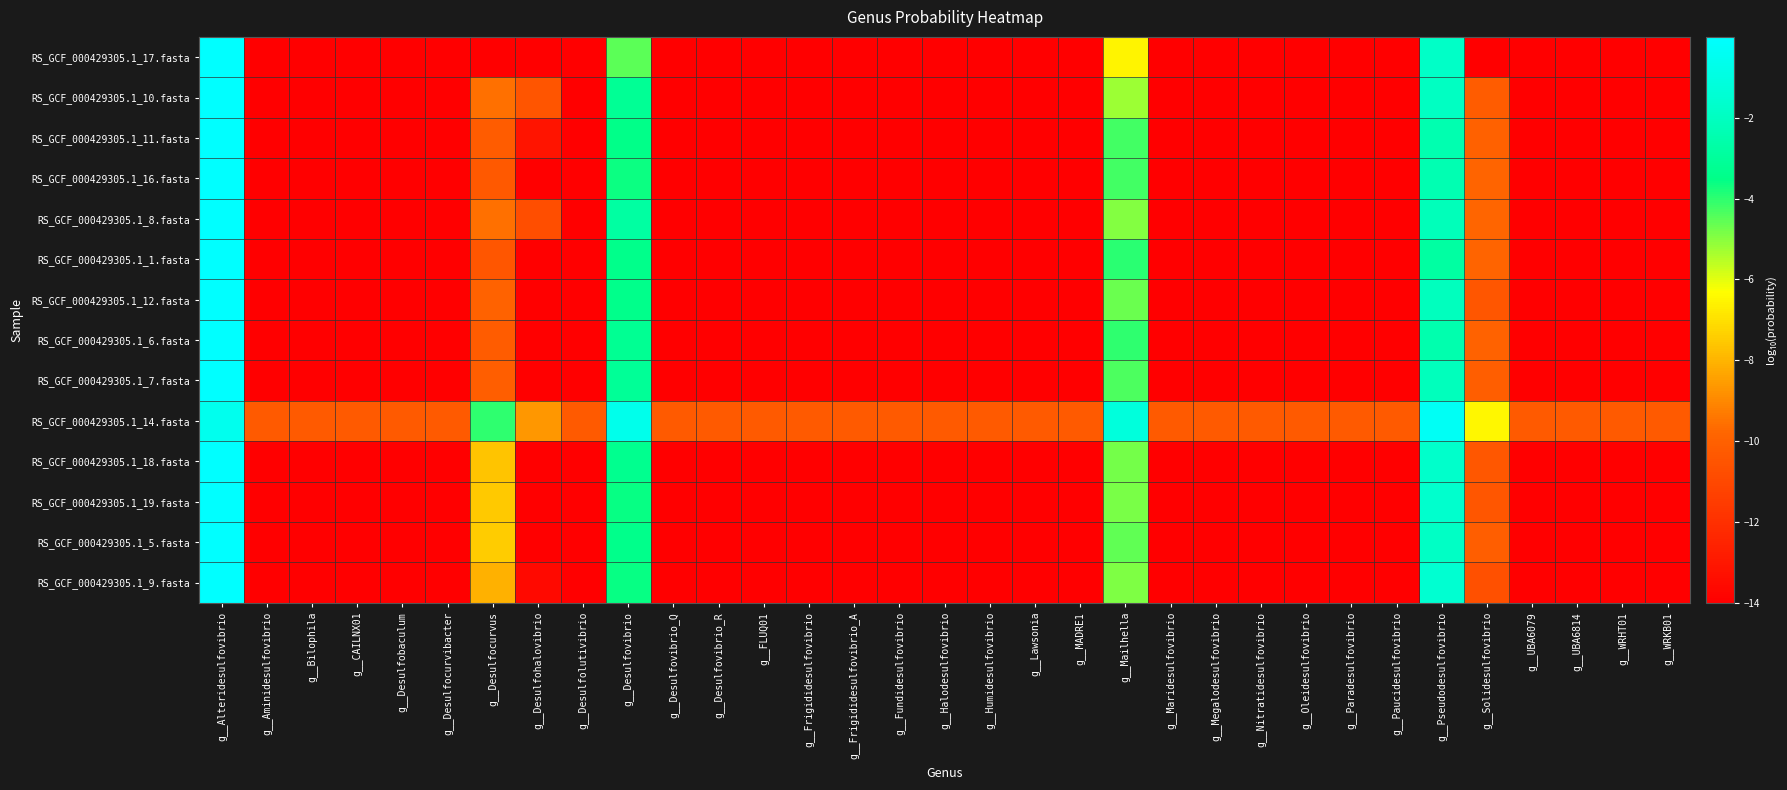

Reading left to right, list all the values displayed in this chart.

RS_GCF_000429305.1_17.fasta: g__Alteridesulfovibrio=-0.0	g__Aminidesulfovibrio=-14.0	g__Bilophila=-14.0	g__CAILNX01=-14.0	g__Desulfobaculum=-14.0	g__Desulfocurvibacter=-14.0	g__Desulfocurvus=-14.0	g__Desulfohalovibrio=-14.0	g__Desulfolutivibrio=-14.0	g__Desulfovibrio=-4.5	g__Desulfovibrio_Q=-14.0	g__Desulfovibrio_R=-14.0	g__FLUQ01=-14.0	g__Frigididesulfovibrio=-14.0	g__Frigididesulfovibrio_A=-14.0	g__Fundidesulfovibrio=-14.0	g__Halodesulfovibrio=-14.0	g__Humidesulfovibrio=-14.0	g__Lawsonia=-14.0	g__MADRE1=-14.0	g__Mailhella=-6.5	g__Maridesulfovibrio=-14.0	g__Megalodesulfovibrio=-14.0	g__Nitratidesulfovibrio=-14.0	g__Oleidesulfovibrio=-14.0	g__Paradesulfovibrio=-14.0	g__Paucidesulfovibrio=-14.0	g__Pseudodesulfovibrio=-1.8	g__Solidesulfovibrio=-14.0	g__UBA6079=-14.0	g__UBA6814=-14.0	g__WRHT01=-14.0	g__WRKB01=-14.0
RS_GCF_000429305.1_10.fasta: g__Alteridesulfovibrio=-0.0	g__Aminidesulfovibrio=-14.0	g__Bilophila=-14.0	g__CAILNX01=-14.0	g__Desulfobaculum=-14.0	g__Desulfocurvibacter=-14.0	g__Desulfocurvus=-9.5	g__Desulfohalovibrio=-10.5	g__Desulfolutivibrio=-14.0	g__Desulfovibrio=-3.1	g__Desulfovibrio_Q=-14.0	g__Desulfovibrio_R=-14.0	g__FLUQ01=-14.0	g__Frigididesulfovibrio=-14.0	g__Frigididesulfovibrio_A=-14.0	g__Fundidesulfovibrio=-14.0	g__Halodesulfovibrio=-14.0	g__Humidesulfovibrio=-14.0	g__Lawsonia=-14.0	g__MADRE1=-14.0	g__Mailhella=-5.2	g__Maridesulfovibrio=-14.0	g__Megalodesulfovibrio=-14.0	g__Nitratidesulfovibrio=-14.0	g__Oleidesulfovibrio=-14.0	g__Paradesulfovibrio=-14.0	g__Paucidesulfovibrio=-14.0	g__Pseudodesulfovibrio=-1.9	g__Solidesulfovibrio=-10.2	g__UBA6079=-14.0	g__UBA6814=-14.0	g__WRHT01=-14.0	g__WRKB01=-14.0
RS_GCF_000429305.1_11.fasta: g__Alteridesulfovibrio=-0.0	g__Aminidesulfovibrio=-14.0	g__Bilophila=-14.0	g__CAILNX01=-14.0	g__Desulfobaculum=-14.0	g__Desulfocurvibacter=-14.0	g__Desulfocurvus=-10.2	g__Desulfohalovibrio=-13.2	g__Desulfolutivibrio=-14.0	g__Desulfovibrio=-3.5	g__Desulfovibrio_Q=-14.0	g__Desulfovibrio_R=-14.0	g__FLUQ01=-14.0	g__Frigididesulfovibrio=-14.0	g__Frigididesulfovibrio_A=-14.0	g__Fundidesulfovibrio=-14.0	g__Halodesulfovibrio=-14.0	g__Humidesulfovibrio=-14.0	g__Lawsonia=-14.0	g__MADRE1=-14.0	g__Mailhella=-4.2	g__Maridesulfovibrio=-14.0	g__Megalodesulfovibrio=-14.0	g__Nitratidesulfovibrio=-14.0	g__Oleidesulfovibrio=-14.0	g__Paradesulfovibrio=-14.0	g__Paucidesulfovibrio=-14.0	g__Pseudodesulfovibrio=-2.4	g__Solidesulfovibrio=-10.0	g__UBA6079=-14.0	g__UBA6814=-14.0	g__WRHT01=-14.0	g__WRKB01=-14.0
RS_GCF_000429305.1_16.fasta: g__Alteridesulfovibrio=-0.0	g__Aminidesulfovibrio=-14.0	g__Bilophila=-14.0	g__CAILNX01=-14.0	g__Desulfobaculum=-14.0	g__Desulfocurvibacter=-14.0	g__Desulfocurvus=-10.3	g__Desulfohalovibrio=-14.0	g__Desulfolutivibrio=-14.0	g__Desulfovibrio=-3.7	g__Desulfovibrio_Q=-14.0	g__Desulfovibrio_R=-14.0	g__FLUQ01=-14.0	g__Frigididesulfovibrio=-14.0	g__Frigididesulfovibrio_A=-14.0	g__Fundidesulfovibrio=-14.0	g__Halodesulfovibrio=-14.0	g__Humidesulfovibrio=-14.0	g__Lawsonia=-14.0	g__MADRE1=-14.0	g__Mailhella=-4.2	g__Maridesulfovibrio=-14.0	g__Megalodesulfovibrio=-14.0	g__Nitratidesulfovibrio=-14.0	g__Oleidesulfovibrio=-14.0	g__Paradesulfovibrio=-14.0	g__Paucidesulfovibrio=-14.0	g__Pseudodesulfovibrio=-2.4	g__Solidesulfovibrio=-9.9	g__UBA6079=-14.0	g__UBA6814=-14.0	g__WRHT01=-14.0	g__WRKB01=-14.0
RS_GCF_000429305.1_8.fasta: g__Alteridesulfovibrio=-0.0	g__Aminidesulfovibrio=-14.0	g__Bilophila=-14.0	g__CAILNX01=-14.0	g__Desulfobaculum=-14.0	g__Desulfocurvibacter=-14.0	g__Desulfocurvus=-9.6	g__Desulfohalovibrio=-10.8	g__Desulfolutivibrio=-14.0	g__Desulfovibrio=-2.8	g__Desulfovibrio_Q=-14.0	g__Desulfovibrio_R=-14.0	g__FLUQ01=-14.0	g__Frigididesulfovibrio=-14.0	g__Frigididesulfovibrio_A=-14.0	g__Fundidesulfovibrio=-14.0	g__Halodesulfovibrio=-14.0	g__Humidesulfovibrio=-14.0	g__Lawsonia=-14.0	g__MADRE1=-14.0	g__Mailhella=-5.0	g__Maridesulfovibrio=-14.0	g__Megalodesulfovibrio=-14.0	g__Nitratidesulfovibrio=-14.0	g__Oleidesulfovibrio=-14.0	g__Paradesulfovibrio=-14.0	g__Paucidesulfovibrio=-14.0	g__Pseudodesulfovibrio=-2.2	g__Solidesulfovibrio=-9.8	g__UBA6079=-14.0	g__UBA6814=-14.0	g__WRHT01=-14.0	g__WRKB01=-14.0
RS_GCF_000429305.1_1.fasta: g__Alteridesulfovibrio=-0.0	g__Aminidesulfovibrio=-14.0	g__Bilophila=-14.0	g__CAILNX01=-14.0	g__Desulfobaculum=-14.0	g__Desulfocurvibacter=-14.0	g__Desulfocurvus=-10.4	g__Desulfohalovibrio=-14.0	g__Desulfolutivibrio=-14.0	g__Desulfovibrio=-3.4	g__Desulfovibrio_Q=-14.0	g__Desulfovibrio_R=-14.0	g__FLUQ01=-14.0	g__Frigididesulfovibrio=-14.0	g__Frigididesulfovibrio_A=-14.0	g__Fundidesulfovibrio=-14.0	g__Halodesulfovibrio=-14.0	g__Humidesulfovibrio=-14.0	g__Lawsonia=-14.0	g__MADRE1=-14.0	g__Mailhella=-4.0	g__Maridesulfovibrio=-14.0	g__Megalodesulfovibrio=-14.0	g__Nitratidesulfovibrio=-14.0	g__Oleidesulfovibrio=-14.0	g__Paradesulfovibrio=-14.0	g__Paucidesulfovibrio=-14.0	g__Pseudodesulfovibrio=-2.8	g__Solidesulfovibrio=-9.9	g__UBA6079=-14.0	g__UBA6814=-14.0	g__WRHT01=-14.0	g__WRKB01=-14.0
RS_GCF_000429305.1_12.fasta: g__Alteridesulfovibrio=-0.0	g__Aminidesulfovibrio=-14.0	g__Bilophila=-14.0	g__CAILNX01=-14.0	g__Desulfobaculum=-14.0	g__Desulfocurvibacter=-14.0	g__Desulfocurvus=-9.9	g__Desulfohalovibrio=-14.0	g__Desulfolutivibrio=-14.0	g__Desulfovibrio=-3.4	g__Desulfovibrio_Q=-14.0	g__Desulfovibrio_R=-14.0	g__FLUQ01=-14.0	g__Frigididesulfovibrio=-14.0	g__Frigididesulfovibrio_A=-14.0	g__Fundidesulfovibrio=-14.0	g__Halodesulfovibrio=-14.0	g__Humidesulfovibrio=-14.0	g__Lawsonia=-14.0	g__MADRE1=-14.0	g__Mailhella=-4.7	g__Maridesulfovibrio=-14.0	g__Megalodesulfovibrio=-14.0	g__Nitratidesulfovibrio=-14.0	g__Oleidesulfovibrio=-14.0	g__Paradesulfovibrio=-14.0	g__Paucidesulfovibrio=-14.0	g__Pseudodesulfovibrio=-2.1	g__Solidesulfovibrio=-10.4	g__UBA6079=-14.0	g__UBA6814=-14.0	g__WRHT01=-14.0	g__WRKB01=-14.0
RS_GCF_000429305.1_6.fasta: g__Alteridesulfovibrio=-0.0	g__Aminidesulfovibrio=-14.0	g__Bilophila=-14.0	g__CAILNX01=-14.0	g__Desulfobaculum=-14.0	g__Desulfocurvibacter=-14.0	g__Desulfocurvus=-10.2	g__Desulfohalovibrio=-14.0	g__Desulfolutivibrio=-14.0	g__Desulfovibrio=-3.2	g__Desulfovibrio_Q=-14.0	g__Desulfovibrio_R=-14.0	g__FLUQ01=-14.0	g__Frigididesulfovibrio=-14.0	g__Frigididesulfovibrio_A=-14.0	g__Fundidesulfovibrio=-14.0	g__Halodesulfovibrio=-14.0	g__Humidesulfovibrio=-14.0	g__Lawsonia=-14.0	g__MADRE1=-14.0	g__Mailhella=-4.0	g__Maridesulfovibrio=-14.0	g__Megalodesulfovibrio=-14.0	g__Nitratidesulfovibrio=-14.0	g__Oleidesulfovibrio=-14.0	g__Paradesulfovibrio=-14.0	g__Paucidesulfovibrio=-14.0	g__Pseudodesulfovibrio=-2.5	g__Solidesulfovibrio=-10.0	g__UBA6079=-14.0	g__UBA6814=-14.0	g__WRHT01=-14.0	g__WRKB01=-14.0
RS_GCF_000429305.1_7.fasta: g__Alteridesulfovibrio=-0.0	g__Aminidesulfovibrio=-14.0	g__Bilophila=-14.0	g__CAILNX01=-14.0	g__Desulfobaculum=-14.0	g__Desulfocurvibacter=-14.0	g__Desulfocurvus=-10.1	g__Desulfohalovibrio=-14.0	g__Desulfolutivibrio=-14.0	g__Desulfovibrio=-3.1	g__Desulfovibrio_Q=-14.0	g__Desulfovibrio_R=-14.0	g__FLUQ01=-14.0	g__Frigididesulfovibrio=-14.0	g__Frigididesulfovibrio_A=-14.0	g__Fundidesulfovibrio=-14.0	g__Halodesulfovibrio=-14.0	g__Humidesulfovibrio=-14.0	g__Lawsonia=-14.0	g__MADRE1=-14.0	g__Mailhella=-4.4	g__Maridesulfovibrio=-14.0	g__Megalodesulfovibrio=-14.0	g__Nitratidesulfovibrio=-14.0	g__Oleidesulfovibrio=-14.0	g__Paradesulfovibrio=-14.0	g__Paucidesulfovibrio=-14.0	g__Pseudodesulfovibrio=-2.1	g__Solidesulfovibrio=-10.1	g__UBA6079=-14.0	g__UBA6814=-14.0	g__WRHT01=-14.0	g__WRKB01=-14.0
RS_GCF_000429305.1_14.fasta: g__Alteridesulfovibrio=-0.6	g__Aminidesulfovibrio=-10.3	g__Bilophila=-10.3	g__CAILNX01=-10.3	g__Desulfobaculum=-10.3	g__Desulfocurvibacter=-10.3	g__Desulfocurvus=-4.0	g__Desulfohalovibrio=-8.7	g__Desulfolutivibrio=-10.3	g__Desulfovibrio=-0.7	g__Desulfovibrio_Q=-10.3	g__Desulfovibrio_R=-10.3	g__FLUQ01=-10.3	g__Frigididesulfovibrio=-10.3	g__Frigididesulfovibrio_A=-10.3	g__Fundidesulfovibrio=-10.3	g__Halodesulfovibrio=-10.3	g__Humidesulfovibrio=-10.3	g__Lawsonia=-10.3	g__MADRE1=-10.3	g__Mailhella=-1.2	g__Maridesulfovibrio=-10.3	g__Megalodesulfovibrio=-10.3	g__Nitratidesulfovibrio=-10.3	g__Oleidesulfovibrio=-10.3	g__Paradesulfovibrio=-10.3	g__Paucidesulfovibrio=-10.3	g__Pseudodesulfovibrio=-0.3	g__Solidesulfovibrio=-6.5	g__UBA6079=-10.3	g__UBA6814=-10.3	g__WRHT01=-10.3	g__WRKB01=-10.3
RS_GCF_000429305.1_18.fasta: g__Alteridesulfovibrio=-0.0	g__Aminidesulfovibrio=-14.0	g__Bilophila=-14.0	g__CAILNX01=-14.0	g__Desulfobaculum=-14.0	g__Desulfocurvibacter=-14.0	g__Desulfocurvus=-7.6	g__Desulfohalovibrio=-14.0	g__Desulfolutivibrio=-14.0	g__Desulfovibrio=-3.3	g__Desulfovibrio_Q=-14.0	g__Desulfovibrio_R=-14.0	g__FLUQ01=-14.0	g__Frigididesulfovibrio=-14.0	g__Frigididesulfovibrio_A=-14.0	g__Fundidesulfovibrio=-14.0	g__Halodesulfovibrio=-14.0	g__Humidesulfovibrio=-14.0	g__Lawsonia=-14.0	g__MADRE1=-14.0	g__Mailhella=-4.8	g__Maridesulfovibrio=-14.0	g__Megalodesulfovibrio=-14.0	g__Nitratidesulfovibrio=-14.0	g__Oleidesulfovibrio=-14.0	g__Paradesulfovibrio=-14.0	g__Paucidesulfovibrio=-14.0	g__Pseudodesulfovibrio=-1.7	g__Solidesulfovibrio=-10.3	g__UBA6079=-14.0	g__UBA6814=-14.0	g__WRHT01=-14.0	g__WRKB01=-14.0
RS_GCF_000429305.1_19.fasta: g__Alteridesulfovibrio=-0.0	g__Aminidesulfovibrio=-14.0	g__Bilophila=-14.0	g__CAILNX01=-14.0	g__Desulfobaculum=-14.0	g__Desulfocurvibacter=-14.0	g__Desulfocurvus=-7.5	g__Desulfohalovibrio=-14.0	g__Desulfolutivibrio=-14.0	g__Desulfovibrio=-3.6	g__Desulfovibrio_Q=-14.0	g__Desulfovibrio_R=-14.0	g__FLUQ01=-14.0	g__Frigididesulfovibrio=-14.0	g__Frigididesulfovibrio_A=-14.0	g__Fundidesulfovibrio=-14.0	g__Halodesulfovibrio=-14.0	g__Humidesulfovibrio=-14.0	g__Lawsonia=-14.0	g__MADRE1=-14.0	g__Mailhella=-4.9	g__Maridesulfovibrio=-14.0	g__Megalodesulfovibrio=-14.0	g__Nitratidesulfovibrio=-14.0	g__Oleidesulfovibrio=-14.0	g__Paradesulfovibrio=-14.0	g__Paucidesulfovibrio=-14.0	g__Pseudodesulfovibrio=-1.7	g__Solidesulfovibrio=-10.4	g__UBA6079=-14.0	g__UBA6814=-14.0	g__WRHT01=-14.0	g__WRKB01=-14.0
RS_GCF_000429305.1_5.fasta: g__Alteridesulfovibrio=-0.0	g__Aminidesulfovibrio=-14.0	g__Bilophila=-14.0	g__CAILNX01=-14.0	g__Desulfobaculum=-14.0	g__Desulfocurvibacter=-14.0	g__Desulfocurvus=-7.5	g__Desulfohalovibrio=-14.0	g__Desulfolutivibrio=-14.0	g__Desulfovibrio=-3.4	g__Desulfovibrio_Q=-14.0	g__Desulfovibrio_R=-14.0	g__FLUQ01=-14.0	g__Frigididesulfovibrio=-14.0	g__Frigididesulfovibrio_A=-14.0	g__Fundidesulfovibrio=-14.0	g__Halodesulfovibrio=-14.0	g__Humidesulfovibrio=-14.0	g__Lawsonia=-14.0	g__MADRE1=-14.0	g__Mailhella=-4.6	g__Maridesulfovibrio=-14.0	g__Megalodesulfovibrio=-14.0	g__Nitratidesulfovibrio=-14.0	g__Oleidesulfovibrio=-14.0	g__Paradesulfovibrio=-14.0	g__Paucidesulfovibrio=-14.0	g__Pseudodesulfovibrio=-1.9	g__Solidesulfovibrio=-10.1	g__UBA6079=-14.0	g__UBA6814=-14.0	g__WRHT01=-14.0	g__WRKB01=-14.0
RS_GCF_000429305.1_9.fasta: g__Alteridesulfovibrio=-0.0	g__Aminidesulfovibrio=-14.0	g__Bilophila=-14.0	g__CAILNX01=-14.0	g__Desulfobaculum=-14.0	g__Desulfocurvibacter=-14.0	g__Desulfocurvus=-8.1	g__Desulfohalovibrio=-13.6	g__Desulfolutivibrio=-14.0	g__Desulfovibrio=-3.6	g__Desulfovibrio_Q=-14.0	g__Desulfovibrio_R=-14.0	g__FLUQ01=-14.0	g__Frigididesulfovibrio=-14.0	g__Frigididesulfovibrio_A=-14.0	g__Fundidesulfovibrio=-14.0	g__Halodesulfovibrio=-14.0	g__Humidesulfovibrio=-14.0	g__Lawsonia=-14.0	g__MADRE1=-14.0	g__Mailhella=-4.9	g__Maridesulfovibrio=-14.0	g__Megalodesulfovibrio=-14.0	g__Nitratidesulfovibrio=-14.0	g__Oleidesulfovibrio=-14.0	g__Paradesulfovibrio=-14.0	g__Paucidesulfovibrio=-14.0	g__Pseudodesulfovibrio=-1.5	g__Solidesulfovibrio=-10.7	g__UBA6079=-14.0	g__UBA6814=-14.0	g__WRHT01=-14.0	g__WRKB01=-14.0